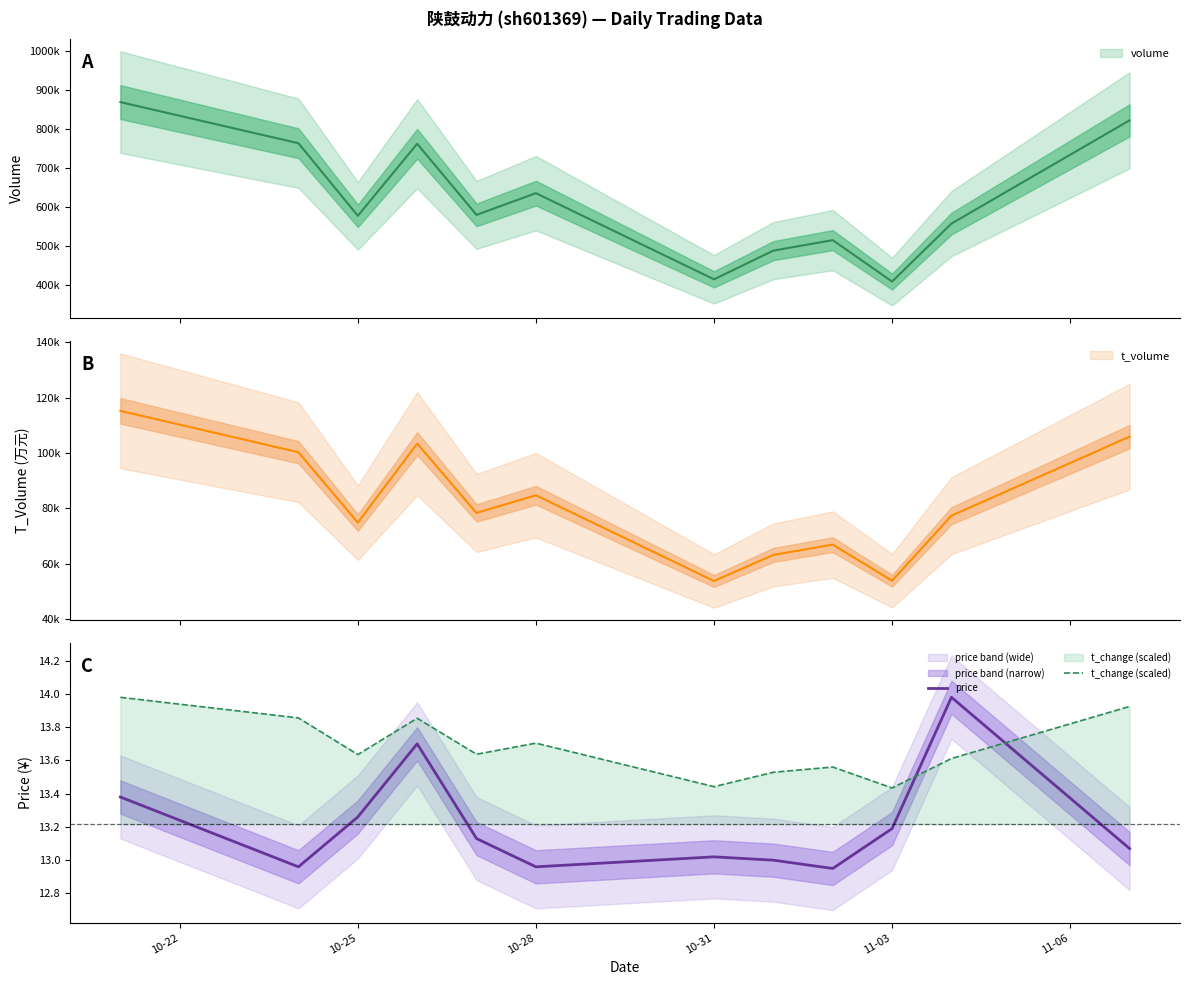

Which series ends up on top after the final intersection of price and t_change (scaled)?

t_change (scaled)